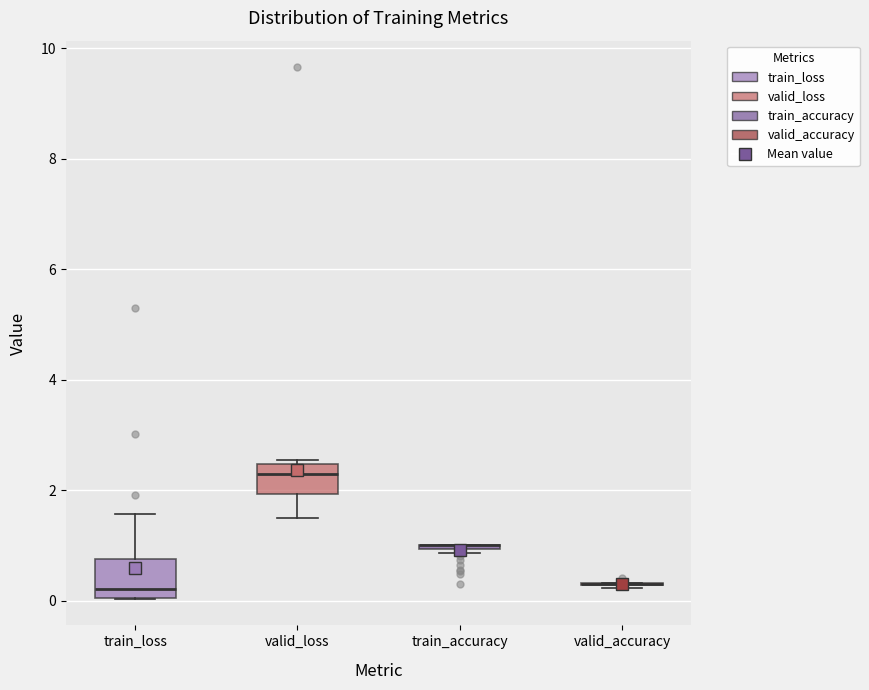

Reading left to right, read every box against the y-axis: the position of its median line, the range the box covers, and the ends of its whiskers. The values are not printed on the chart, so give them approximately, as read against the axis.

train_loss: median 0.2, box 0.0 to 0.8, whiskers 0.0 to 1.6
valid_loss: median 2.2, box 2.0 to 2.4, whiskers 1.4 to 2.6
train_accuracy: box collapsed to a line at 1.0, whiskers 0.8 to 1.0
valid_accuracy: box collapsed to a line at 0.2, whiskers 0.2 to 0.4